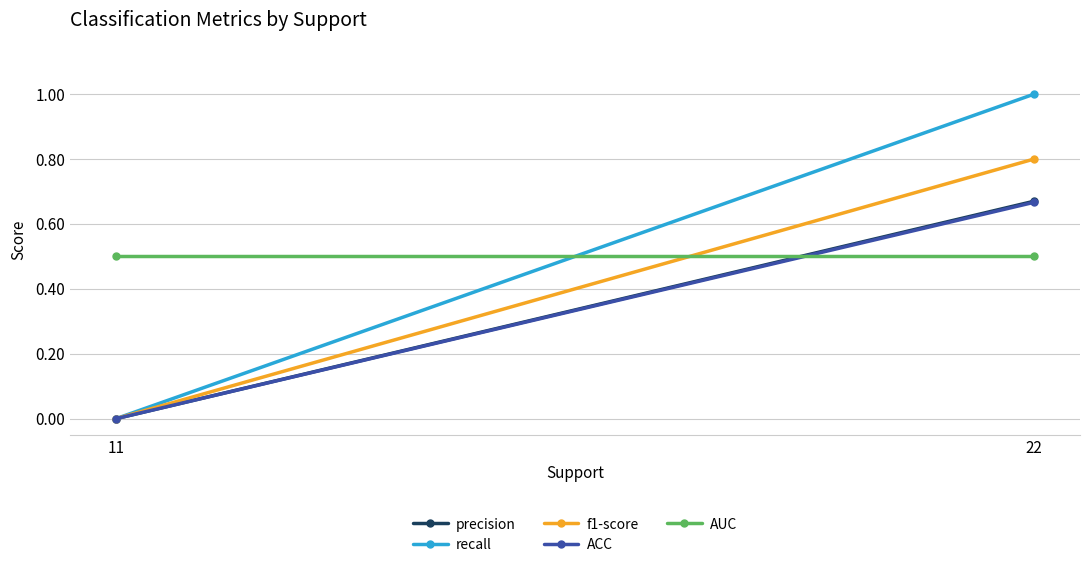

Is the value of recall at 11 greater than the value of AUC at 11?

No